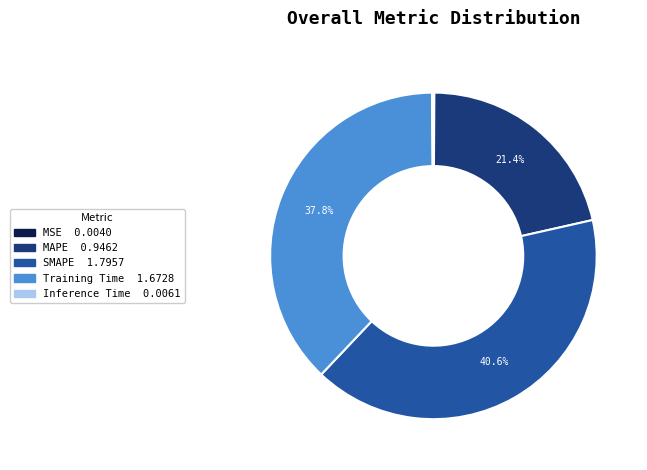

How much of the chart is everything except SMAPE?

59.4%